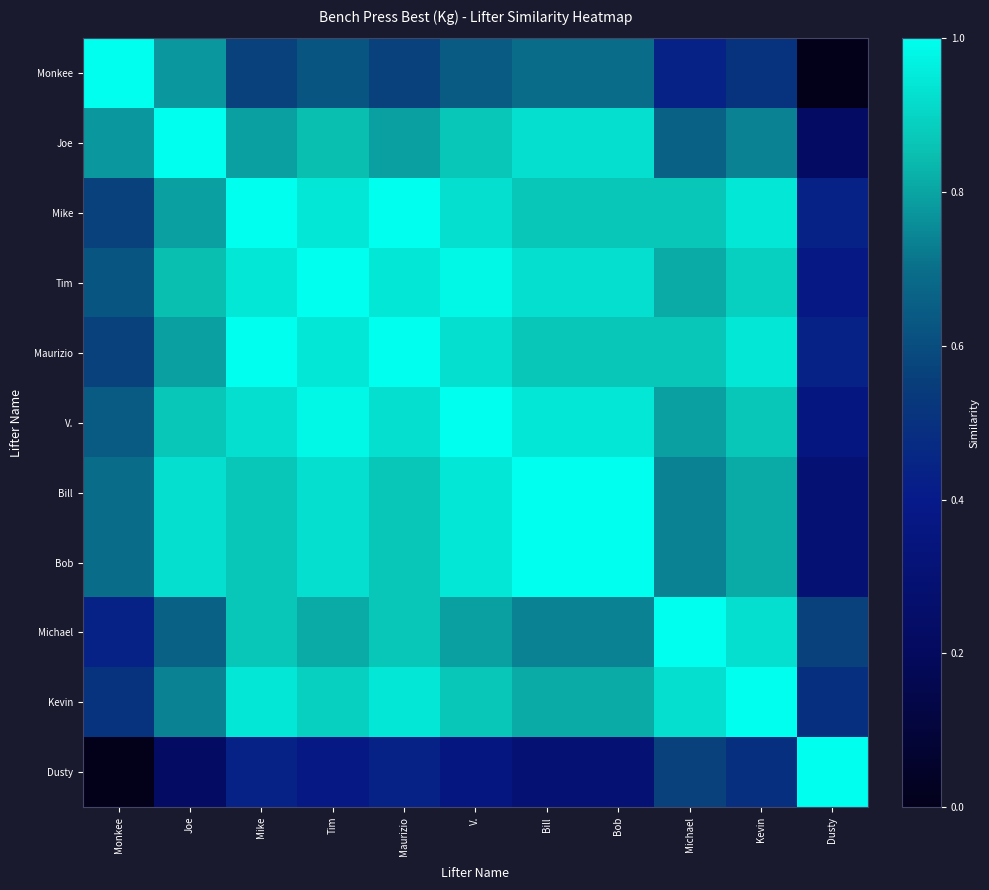

At Bill, list the series in order from smallest to largest.

Dusty, Monkee, Michael, Kevin, Mike, Maurizio, Joe, Tim, V., Bill, Bob